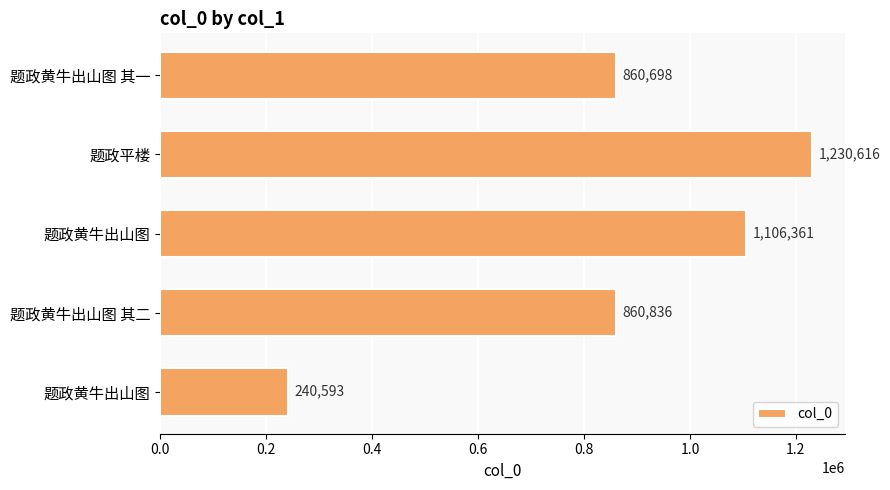

What is the difference between the maximum and second lowest values?

369918